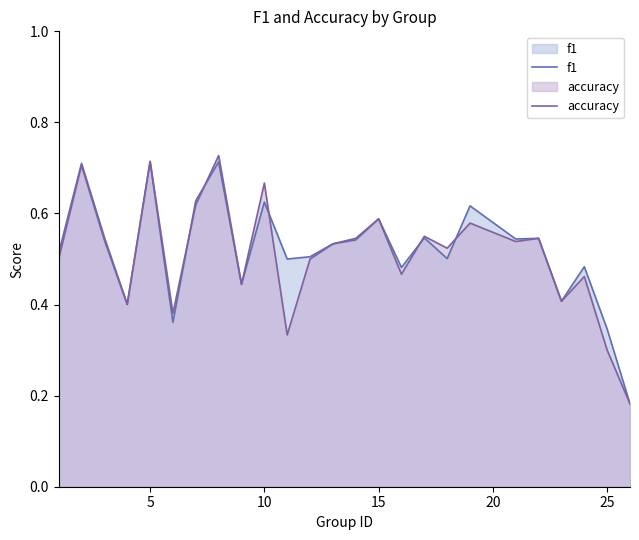

How many lines are shown in the chart?

2